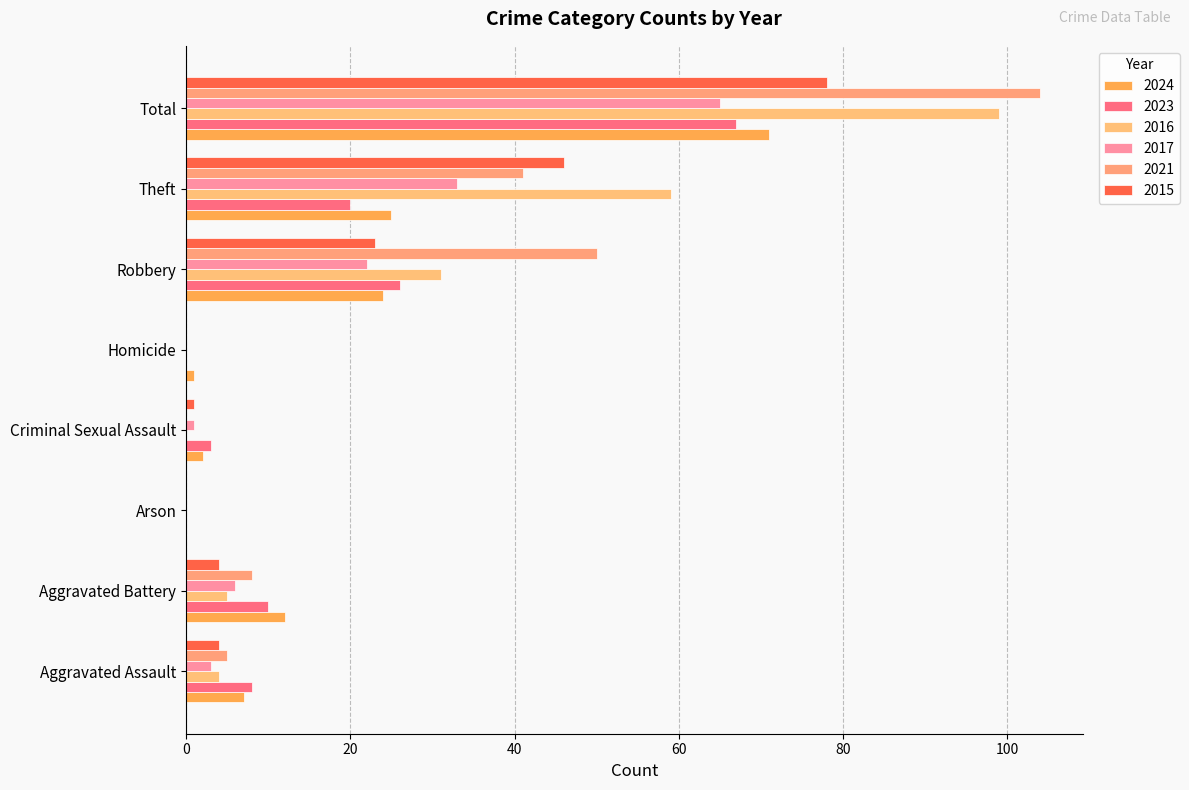

Rank the series at Criminal Sexual Assault from highest to lowest value.

2023, 2024, 2017, 2015, 2016, 2021